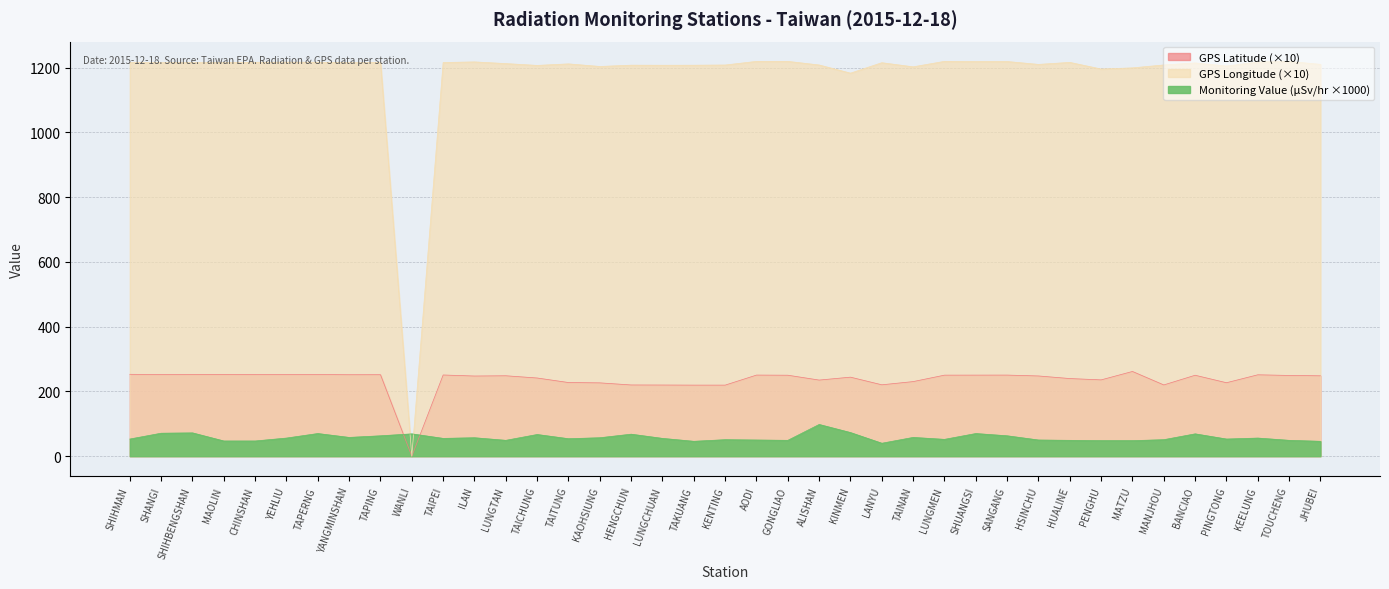

Which series has the largest range (max minus min)?

GPS Longitude